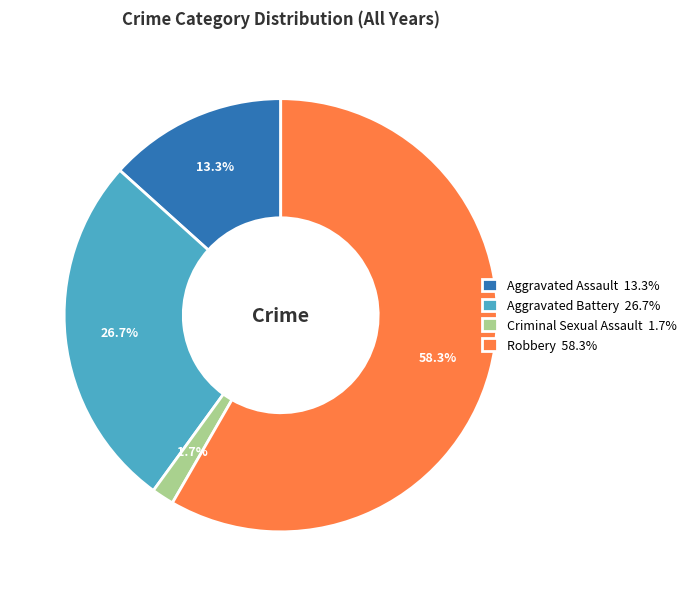

Do Criminal Sexual Assault 1.7% and Robbery 58.3% together represent more than half of the pie?

Yes